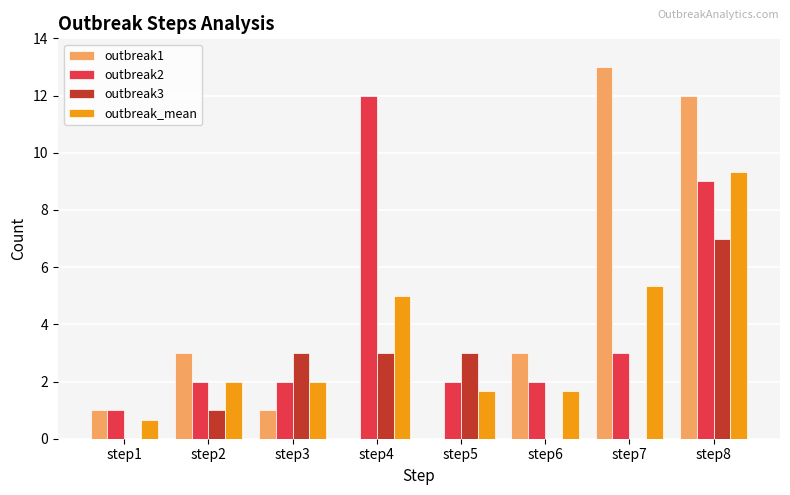

What is the total value across all series at step4?

20.0